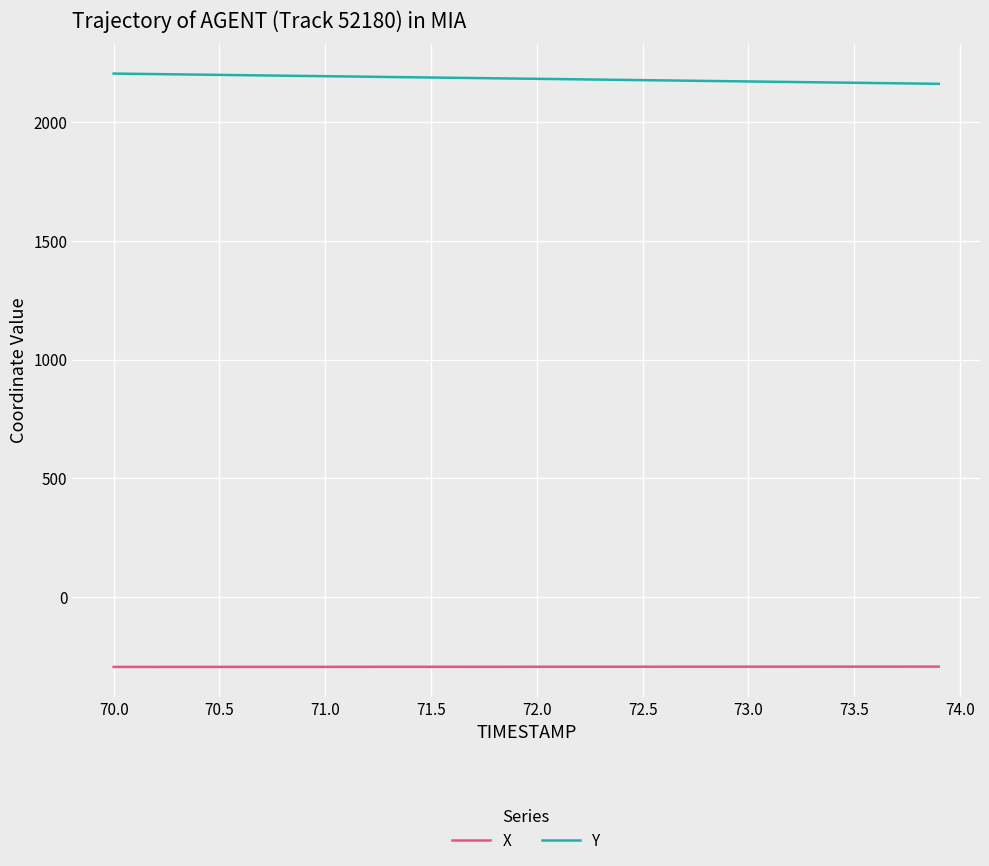

What is the greatest value displayed?

2204.5